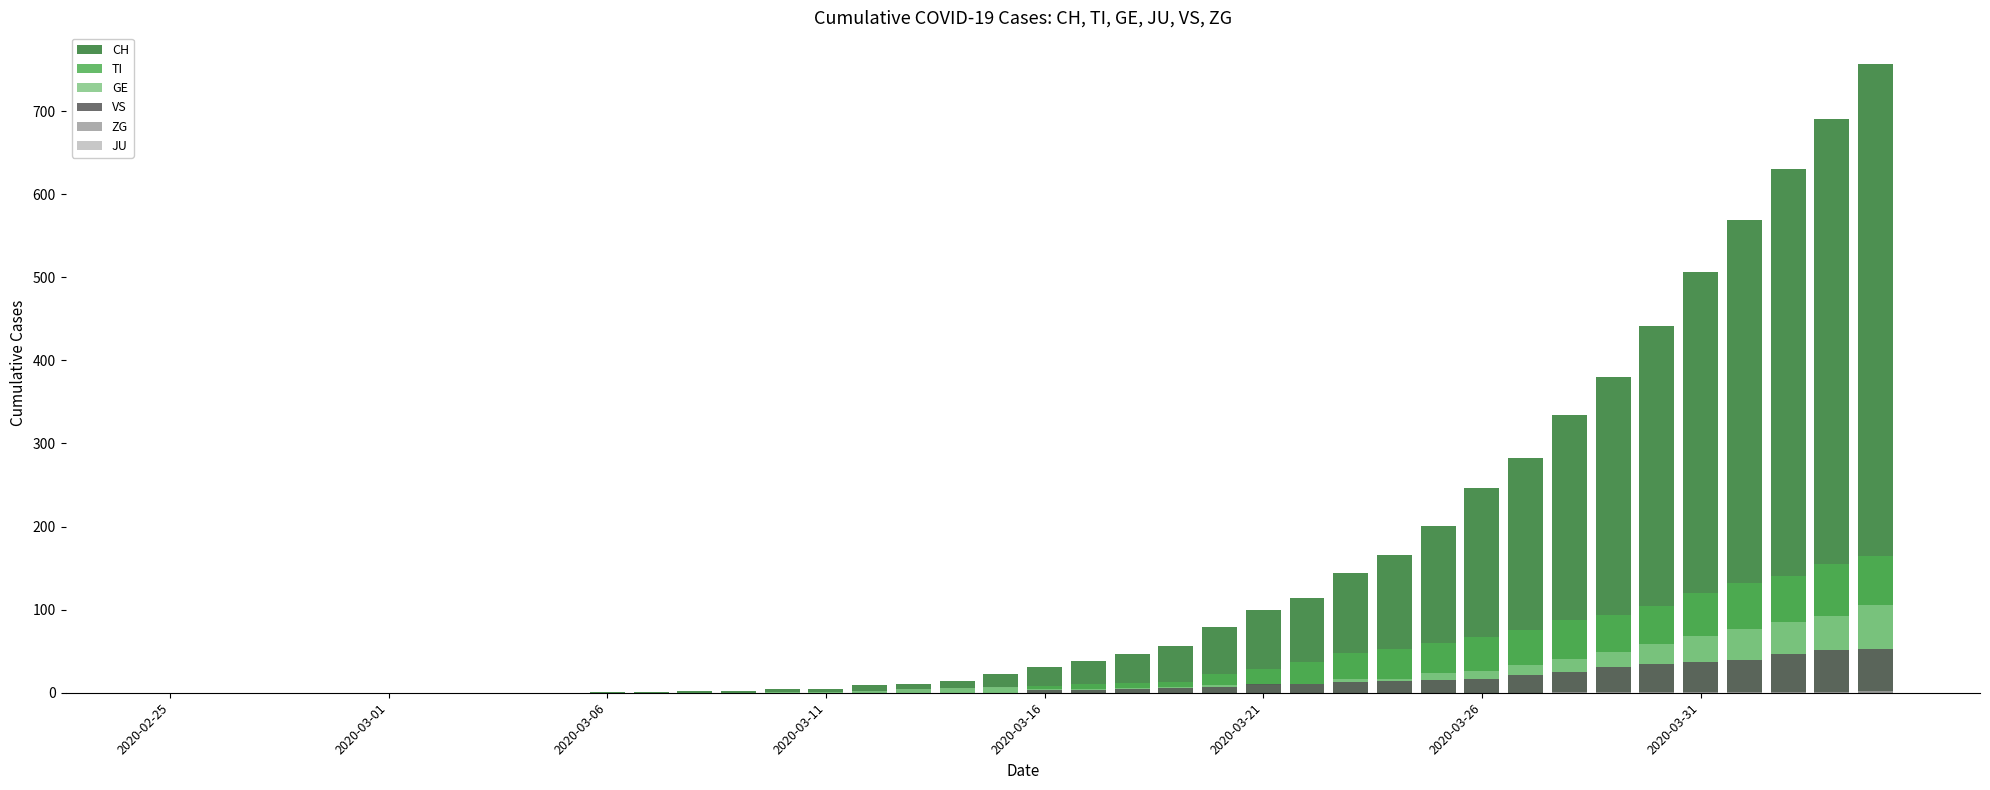

What position from the left is 2020-03-16?

21